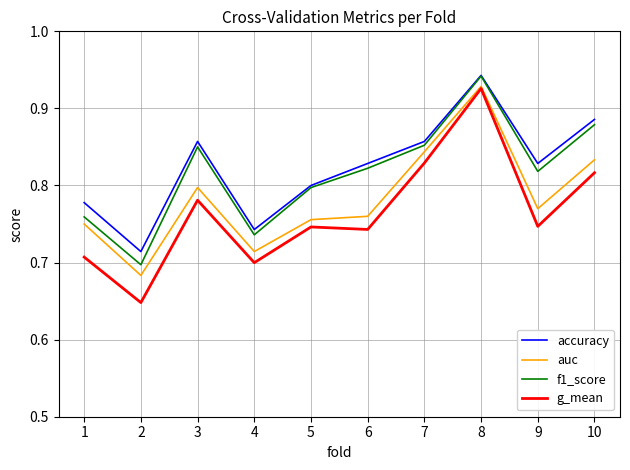

Does the chart have visible grid lines?

Yes